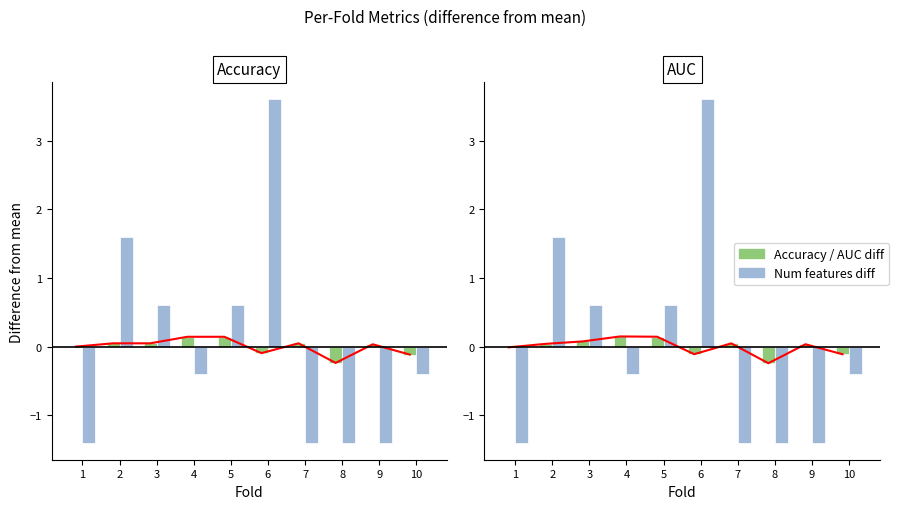

What is the spread (max minus min) of values at 3?

0.5